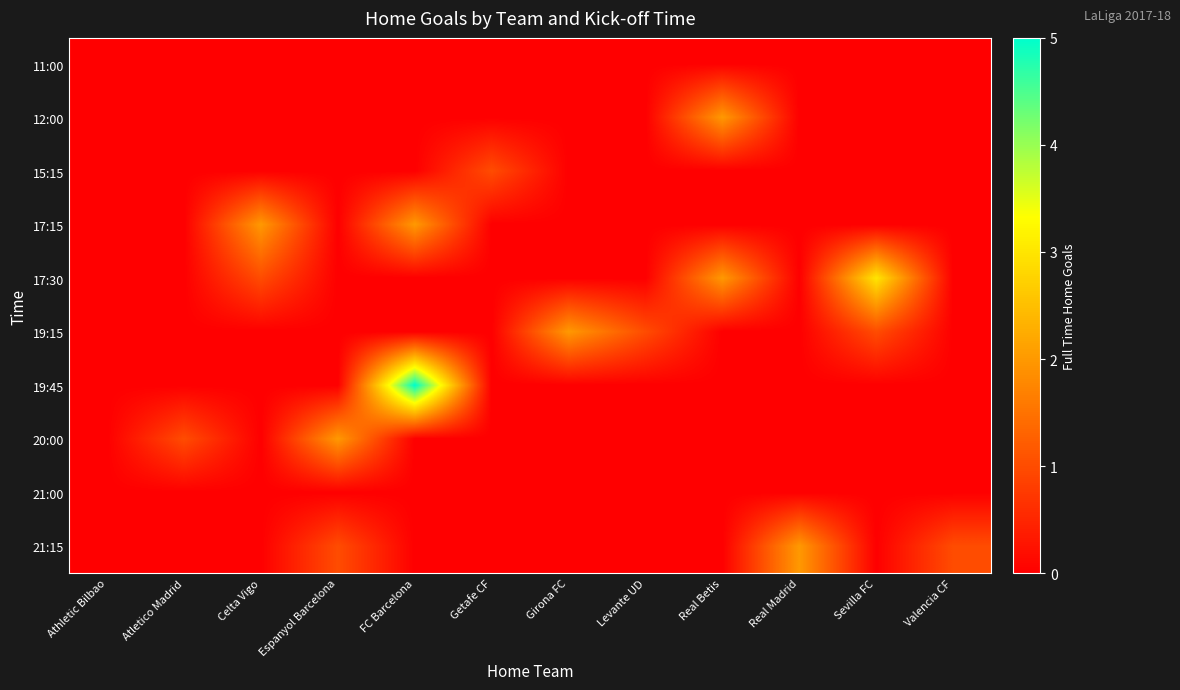

Reading right to left, list all the values displayed in this chart.

11:00: Valencia CF=0	Sevilla FC=0	Real Madrid=0	Real Betis=0	Levante UD=0	Girona FC=0	Getafe CF=0	FC Barcelona=0	Espanyol Barcelona=0	Celta Vigo=0	Atletico Madrid=0	Athletic Bilbao=0
12:00: Valencia CF=0	Sevilla FC=0	Real Madrid=0	Real Betis=2	Levante UD=0	Girona FC=0	Getafe CF=0	FC Barcelona=0	Espanyol Barcelona=0	Celta Vigo=0	Atletico Madrid=0	Athletic Bilbao=0
15:15: Valencia CF=0	Sevilla FC=0	Real Madrid=0	Real Betis=0	Levante UD=0	Girona FC=0	Getafe CF=1	FC Barcelona=0	Espanyol Barcelona=0	Celta Vigo=0	Atletico Madrid=0	Athletic Bilbao=0
17:15: Valencia CF=0	Sevilla FC=0	Real Madrid=0	Real Betis=0	Levante UD=0	Girona FC=0	Getafe CF=0	FC Barcelona=2	Espanyol Barcelona=0	Celta Vigo=2	Atletico Madrid=0	Athletic Bilbao=0
17:30: Valencia CF=0	Sevilla FC=3	Real Madrid=0	Real Betis=2	Levante UD=0	Girona FC=0	Getafe CF=0	FC Barcelona=0	Espanyol Barcelona=0	Celta Vigo=1	Atletico Madrid=0	Athletic Bilbao=0
19:15: Valencia CF=0	Sevilla FC=1	Real Madrid=0	Real Betis=0	Levante UD=1	Girona FC=2	Getafe CF=0	FC Barcelona=0	Espanyol Barcelona=0	Celta Vigo=0	Atletico Madrid=0	Athletic Bilbao=0
19:45: Valencia CF=0	Sevilla FC=0	Real Madrid=0	Real Betis=0	Levante UD=0	Girona FC=0	Getafe CF=0	FC Barcelona=5	Espanyol Barcelona=0	Celta Vigo=0	Atletico Madrid=0	Athletic Bilbao=0
20:00: Valencia CF=0	Sevilla FC=0	Real Madrid=0	Real Betis=0	Levante UD=0	Girona FC=0	Getafe CF=0	FC Barcelona=0	Espanyol Barcelona=2	Celta Vigo=0	Atletico Madrid=1	Athletic Bilbao=0
21:00: Valencia CF=0	Sevilla FC=0	Real Madrid=0	Real Betis=0	Levante UD=0	Girona FC=0	Getafe CF=0	FC Barcelona=0	Espanyol Barcelona=0	Celta Vigo=0	Atletico Madrid=0	Athletic Bilbao=0
21:15: Valencia CF=1	Sevilla FC=0	Real Madrid=2	Real Betis=0	Levante UD=0	Girona FC=0	Getafe CF=0	FC Barcelona=0	Espanyol Barcelona=1	Celta Vigo=0	Atletico Madrid=0	Athletic Bilbao=0